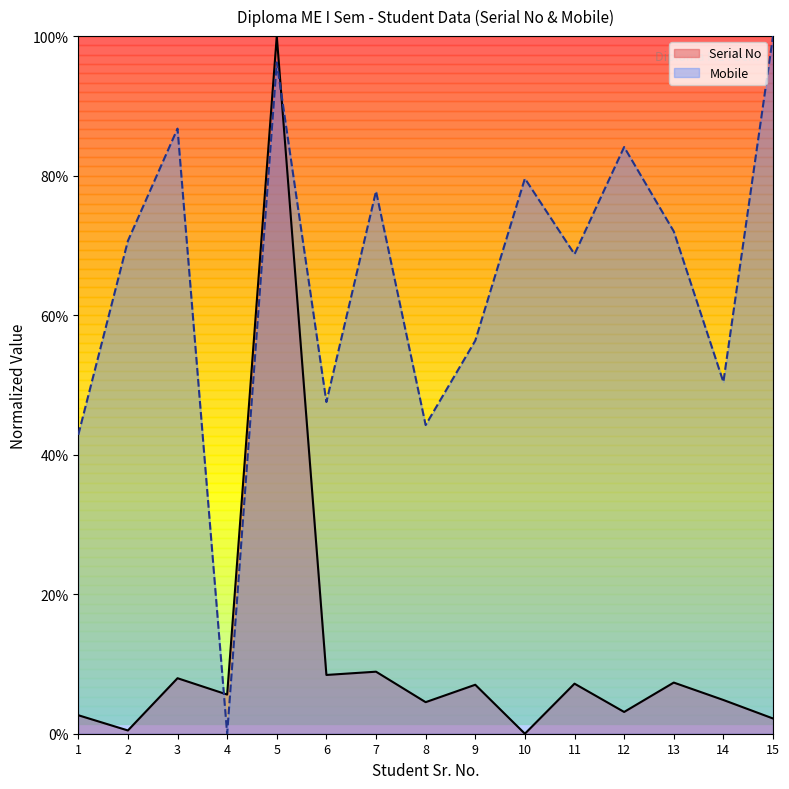

True or false: Serial No has more than 1 points higher than both neighbors.

True